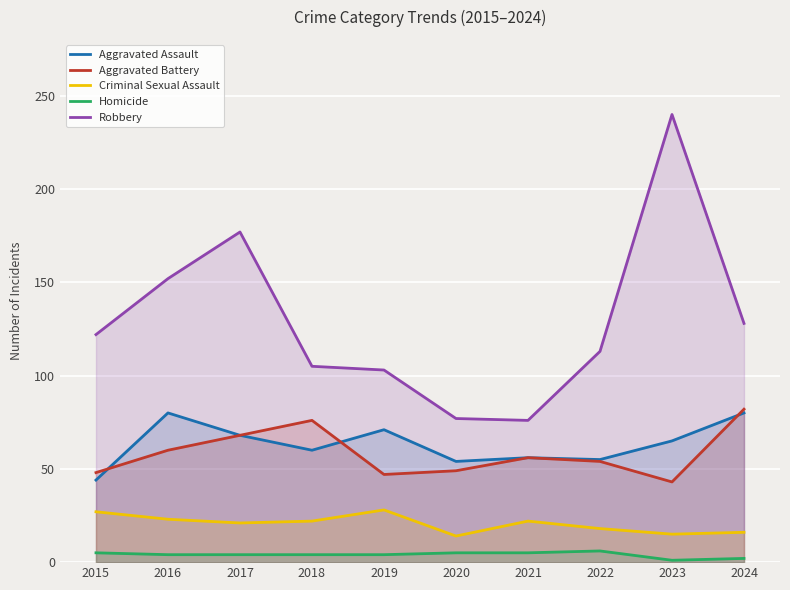

How many values in the Aggravated Assault series exceed 65?

4